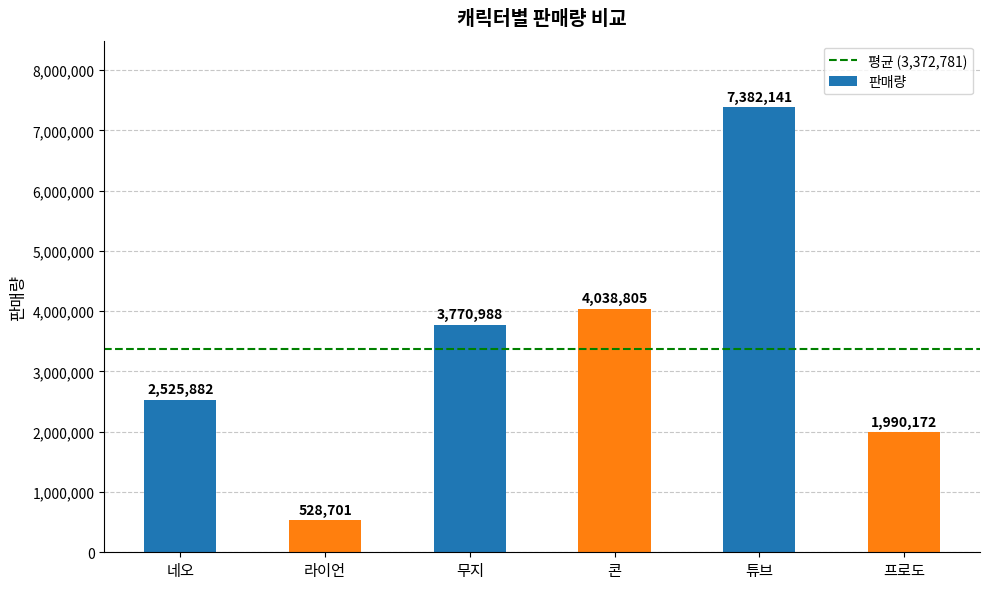

What position from the right is 네오?

6